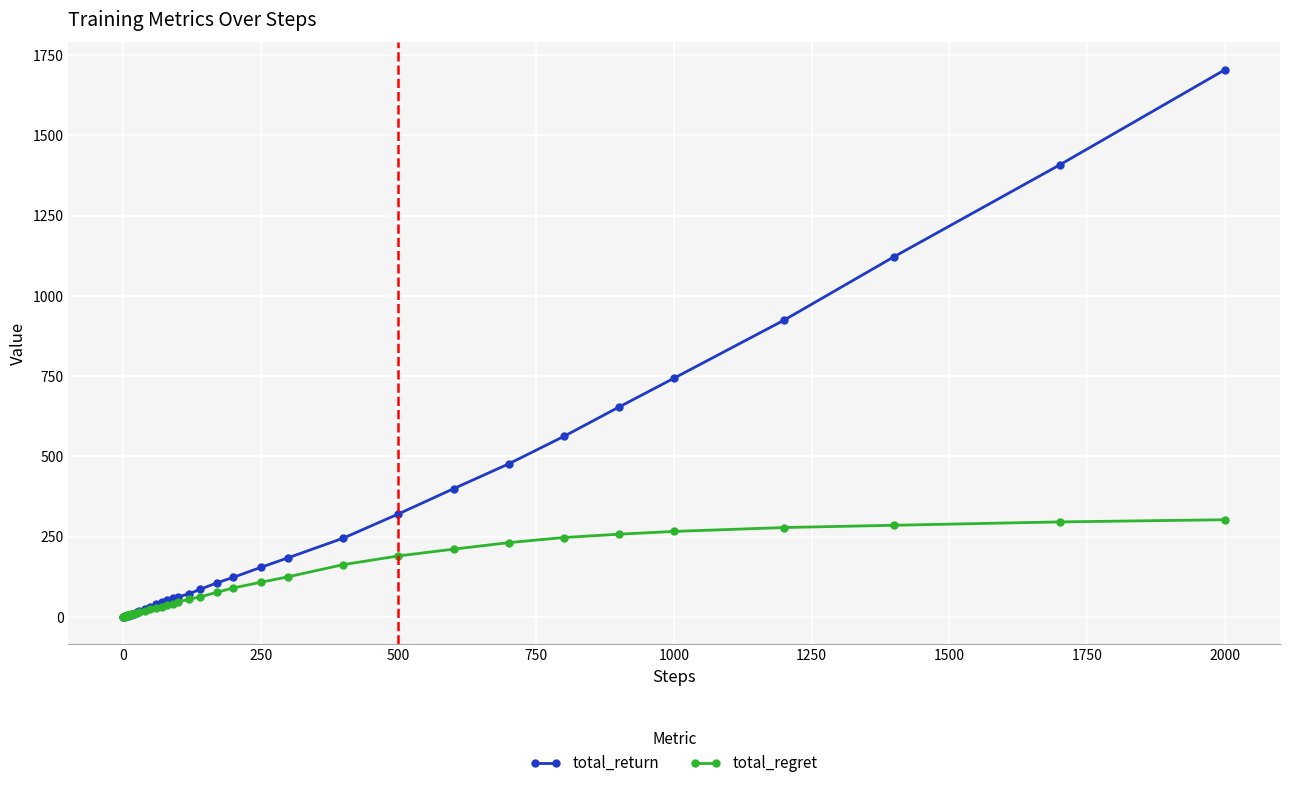

Which series has the widest spread of values?

total_return